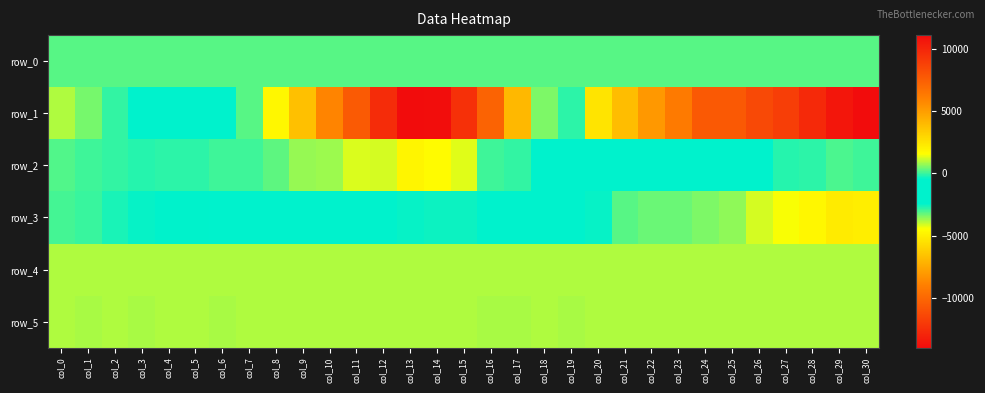

At col_24, list the series in order from smallest to largest.

row_2, row_0, row_3, row_5, row_4, row_1